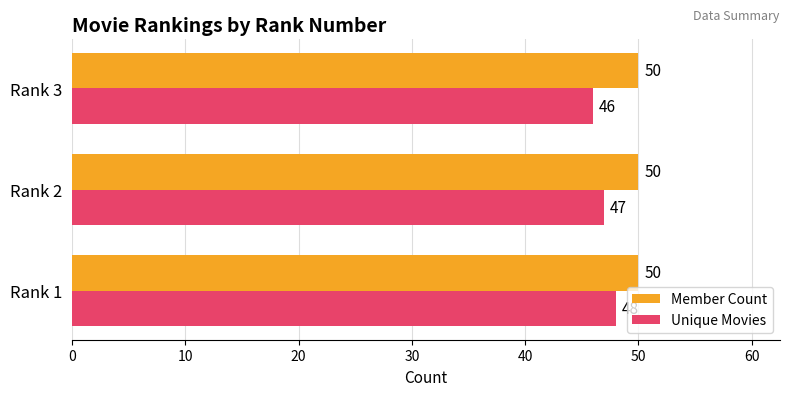

At how many categories does at least one series exceed 48?

3